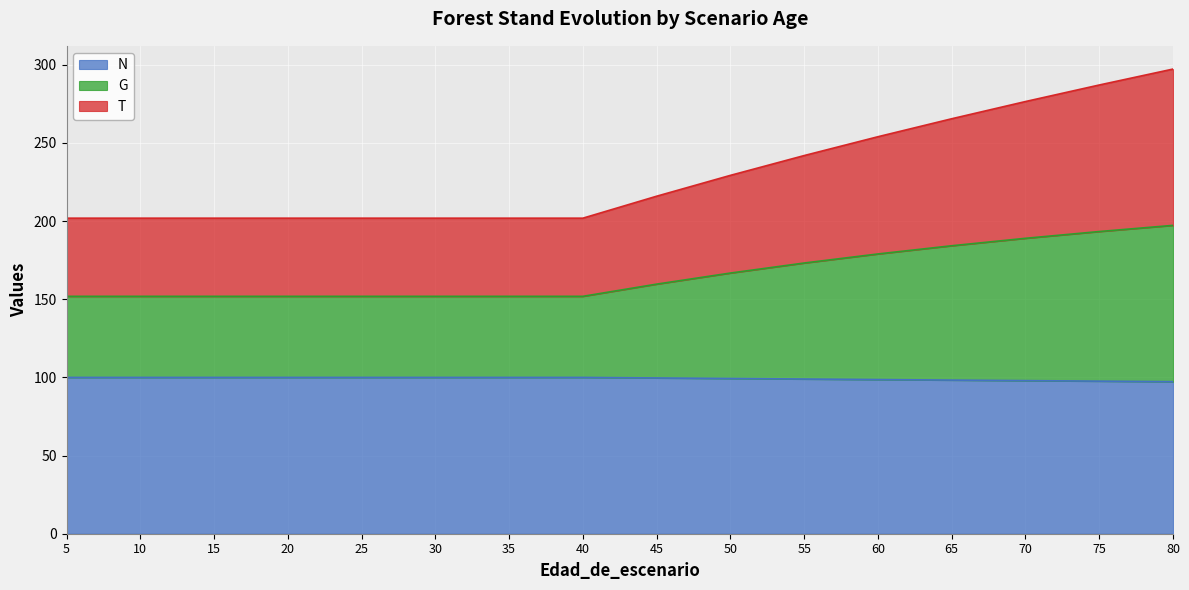

Read the T value at 50.

229.3